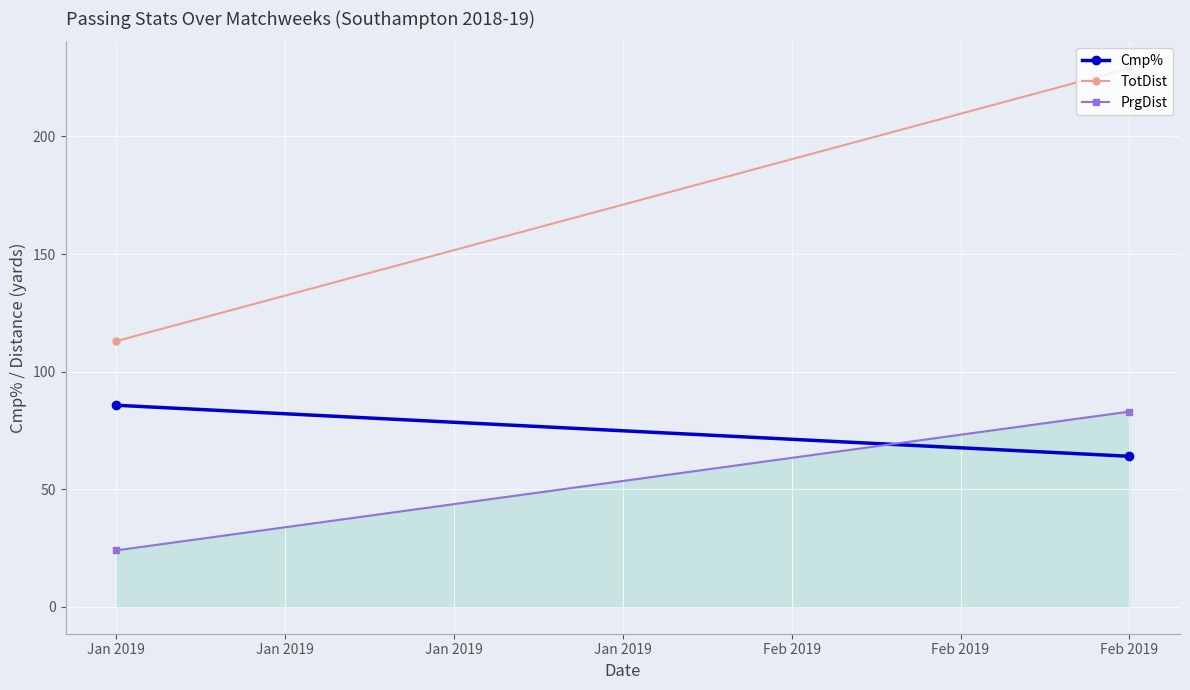

What is the total value across all series at Jan 2019?

222.7